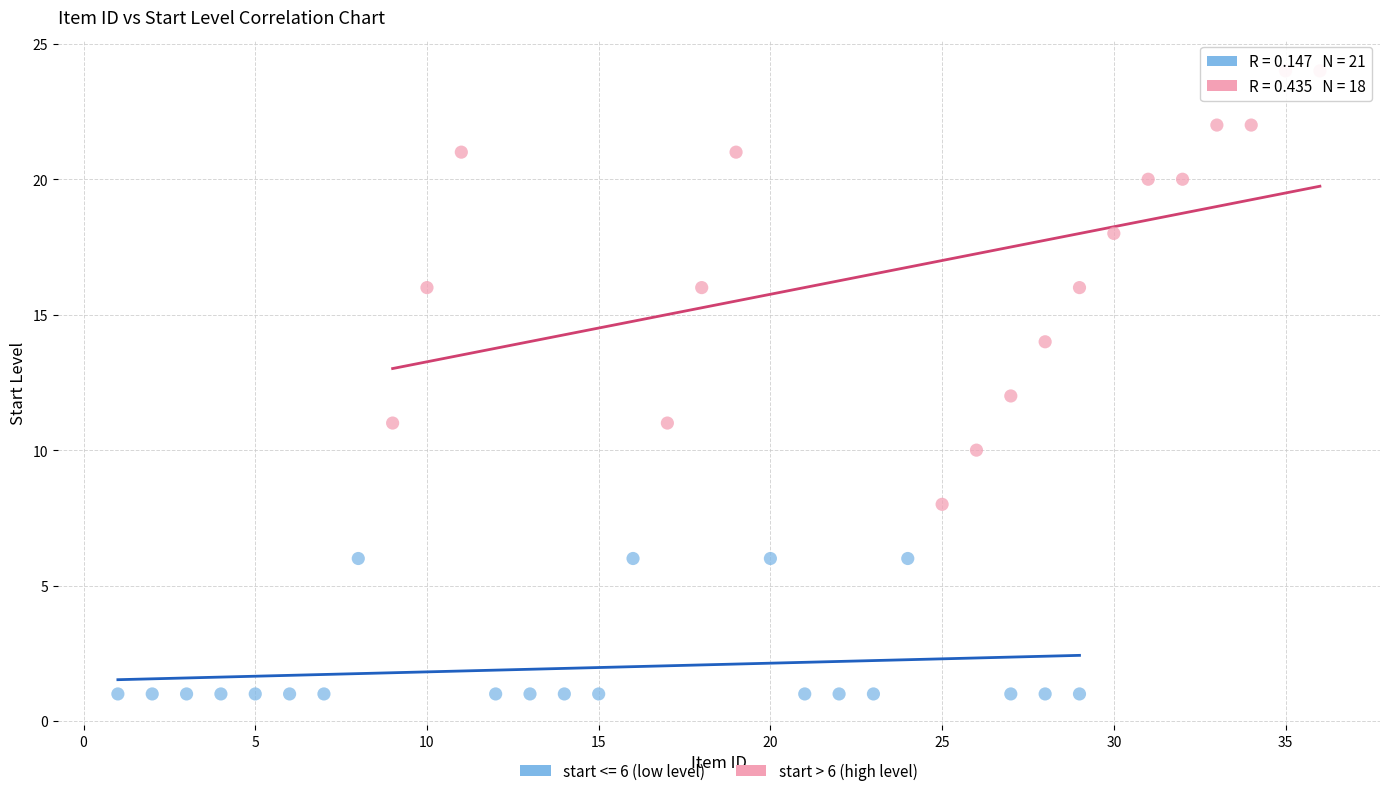

Which series reaches the maximum Y coordinate?

start > 6 (high level)